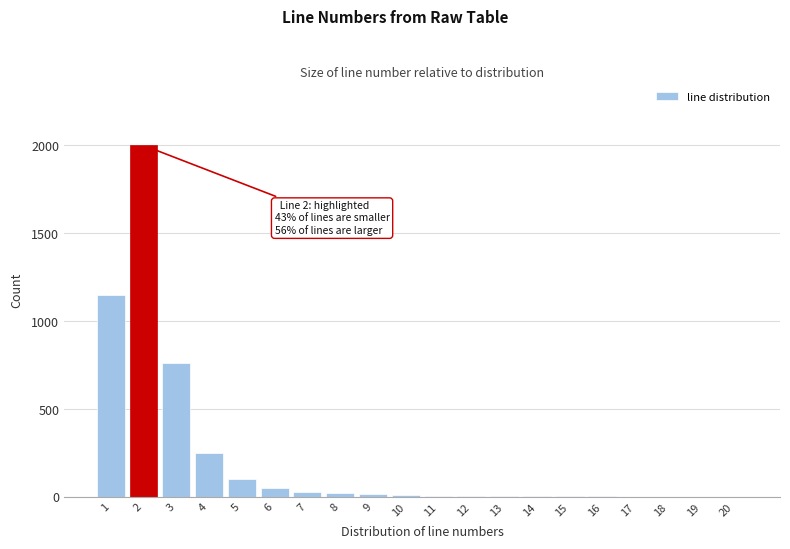

What is the sum of all values?

4421